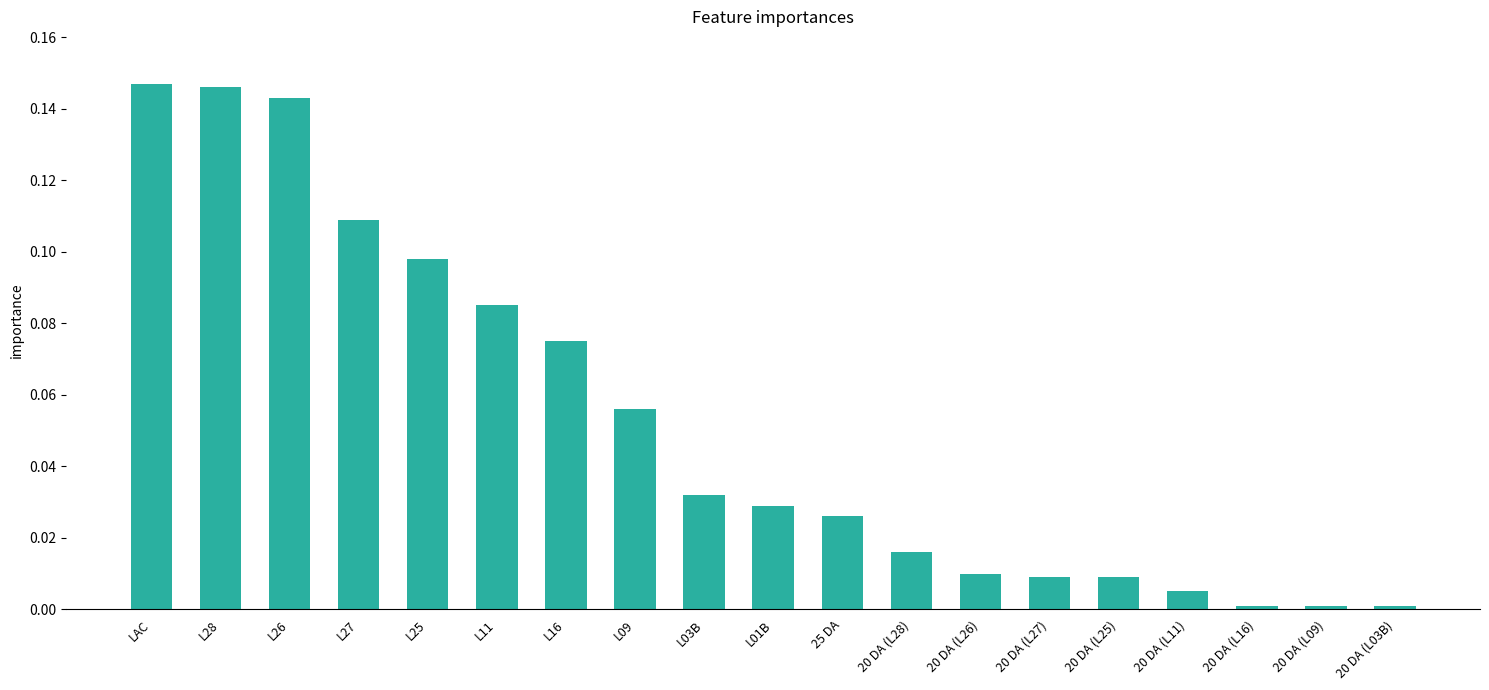

Which has a higher value, L09 or L28?

L28